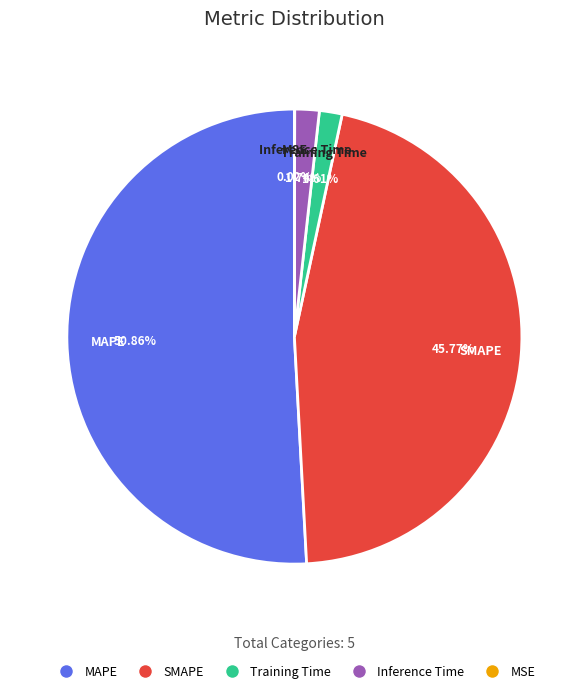

Which slice is the largest?

MAPE